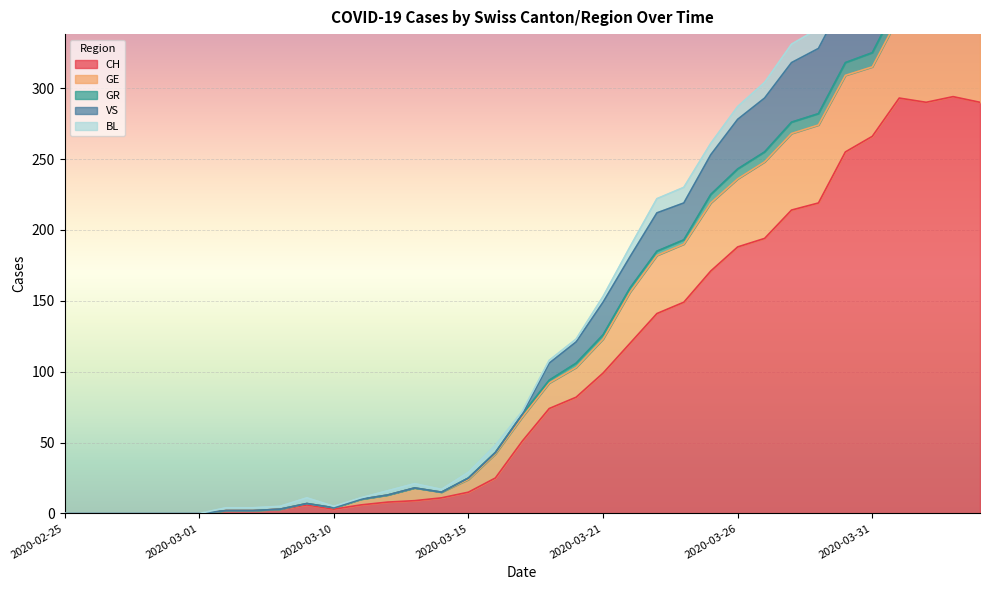

Is the value of VS at 2020-03-21 greater than the value of GR at 2020-03-20?

Yes